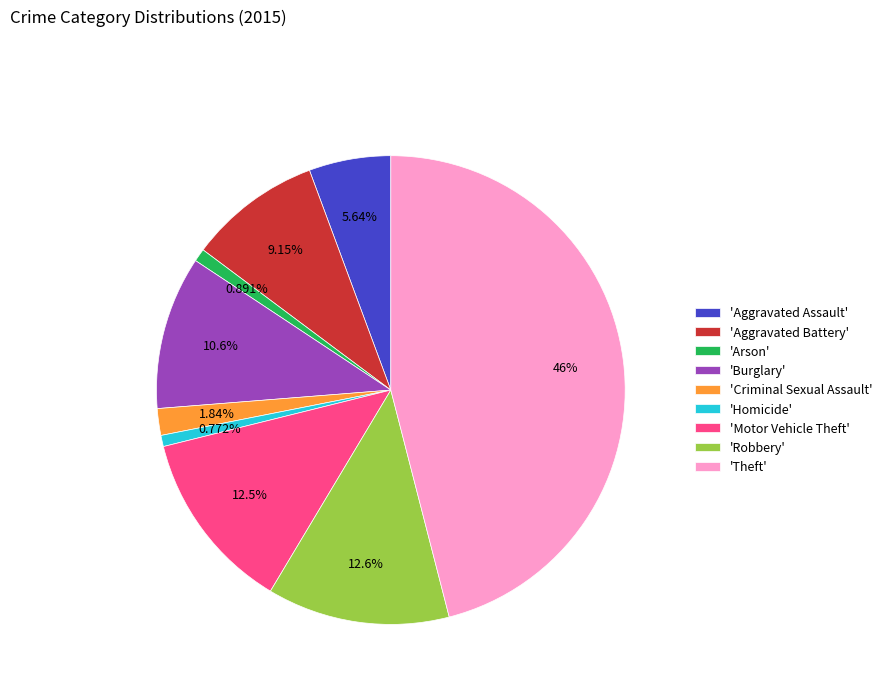

Which category has the biggest portion of the pie?

'Theft'